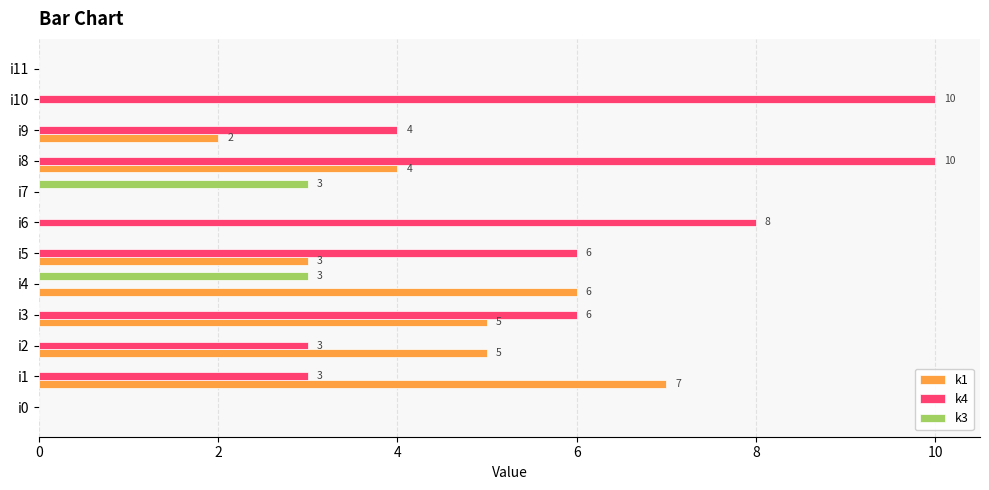

The k1 series shows 6 at i4. True or false?

True